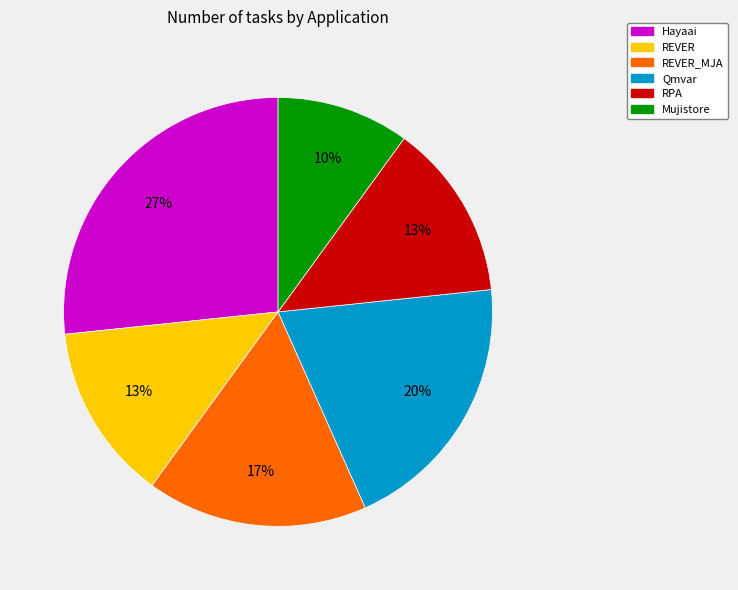

Between Hayaai and Qmvar, which is larger?

Hayaai